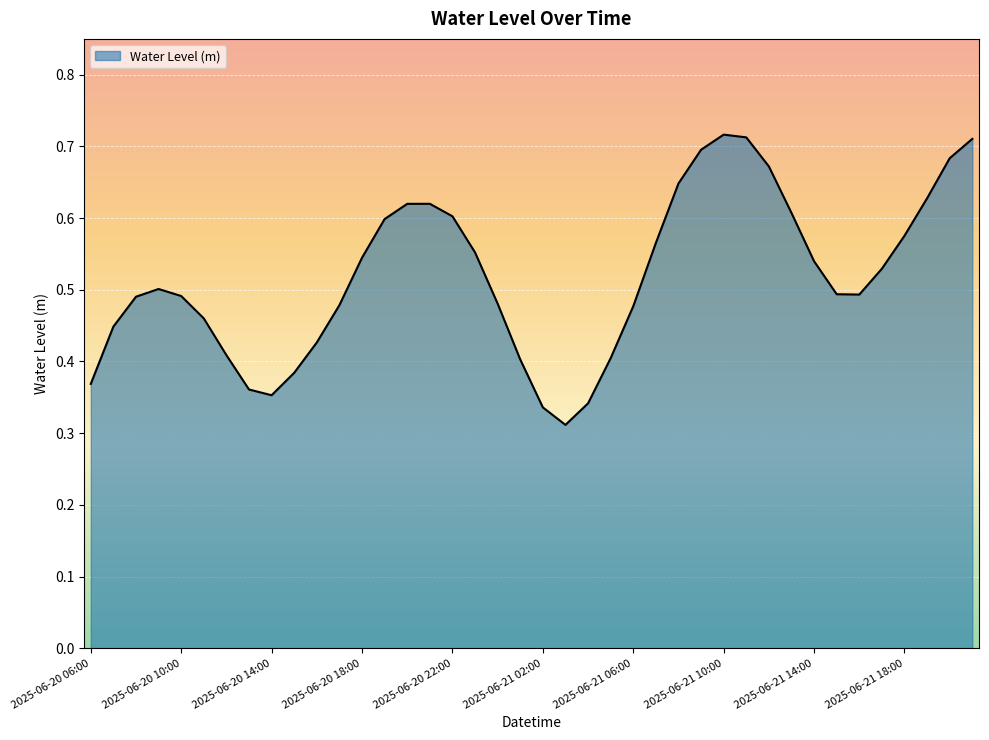

How many lines are shown in the chart?

1